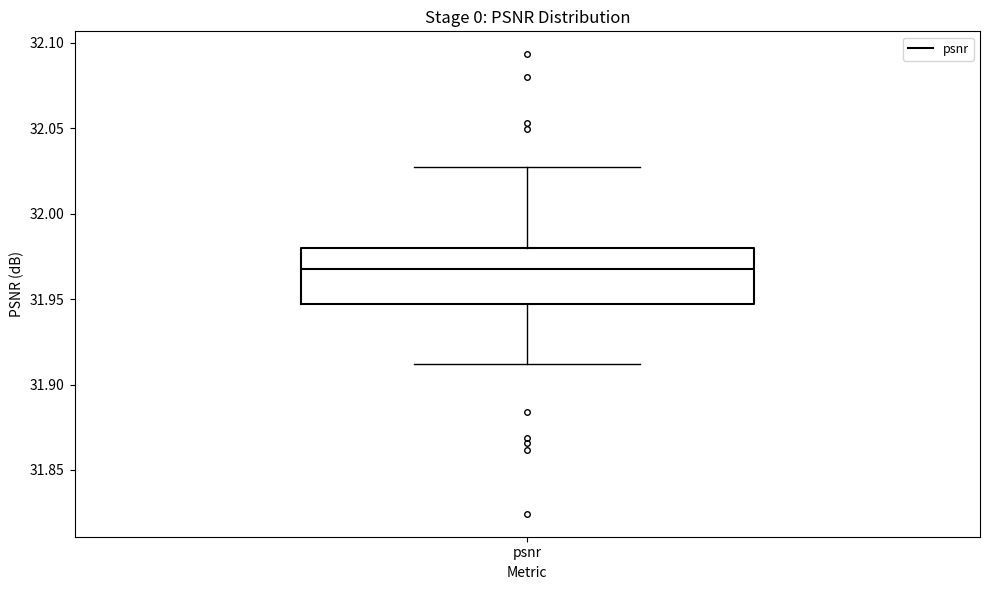

Read this box plot against the y-axis: the position of the median line, the range covered by the box, and the ends of both whiskers. The values are not printed on the chart, so give them approximately, as read against the axis.

median 31.970, box 31.945 to 31.980, whiskers 31.910 to 32.025